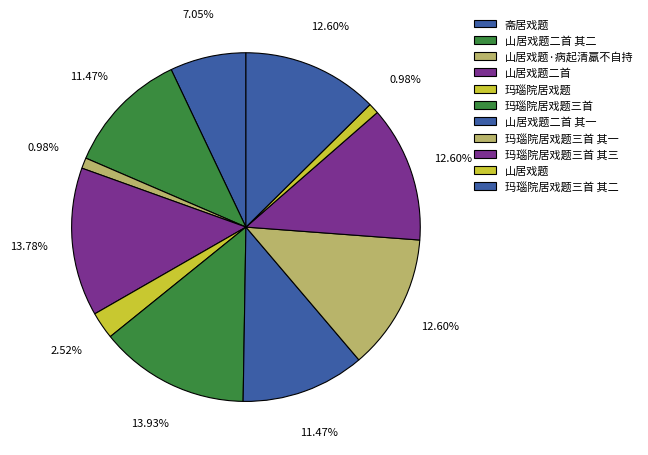

Count the number of slices in the pie.

11